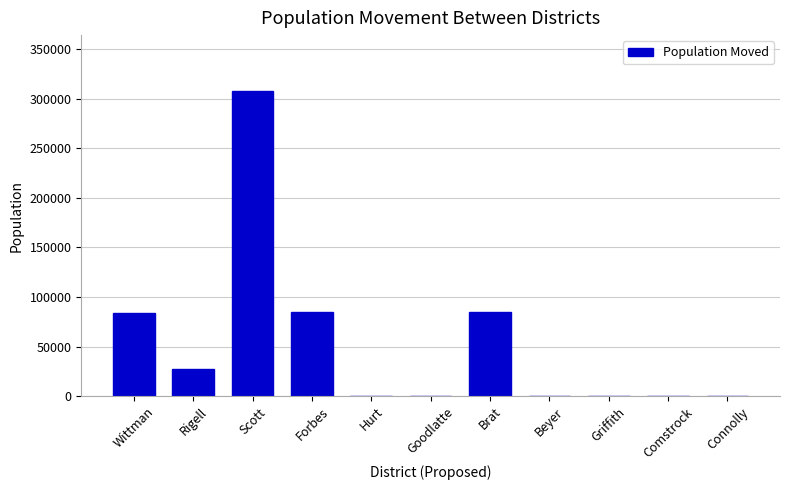

What is the average value?

53522